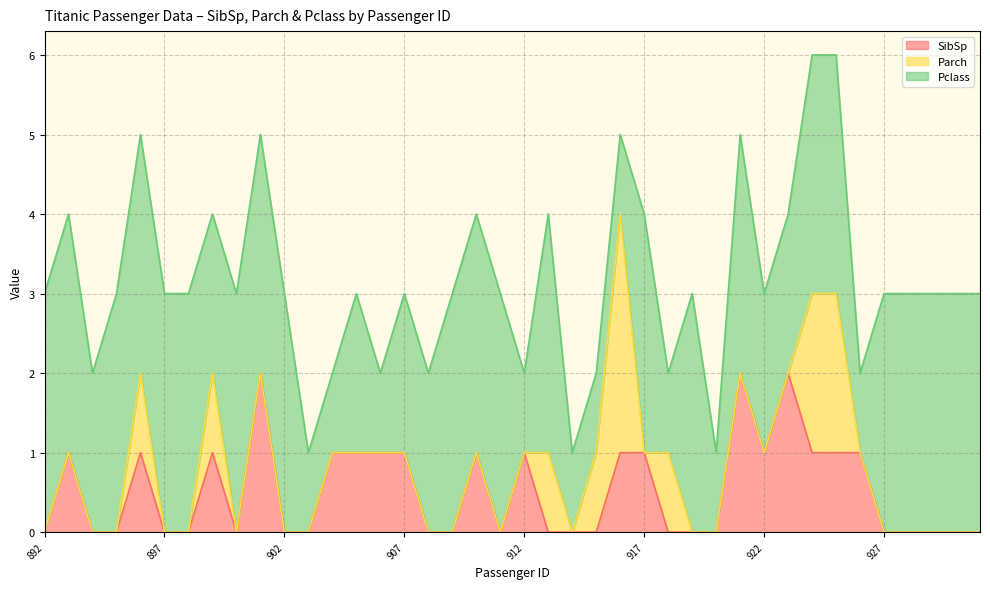

Does the chart have visible grid lines?

Yes